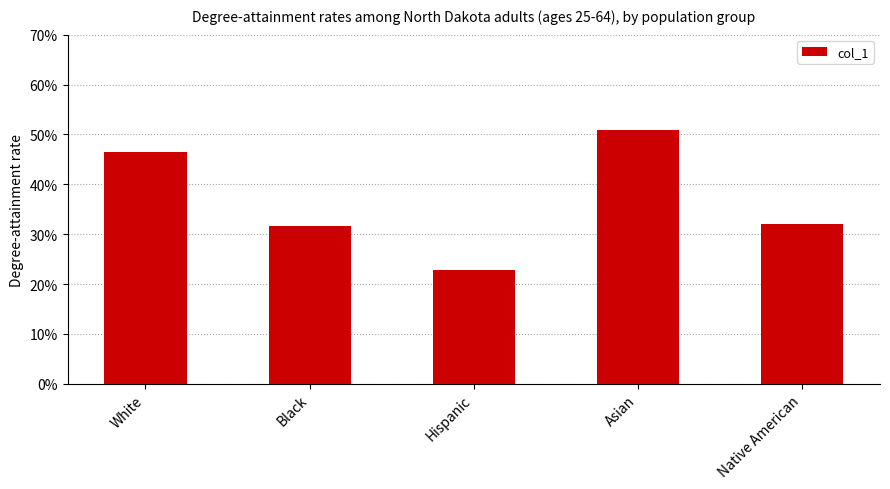

Are the bars horizontal?

No